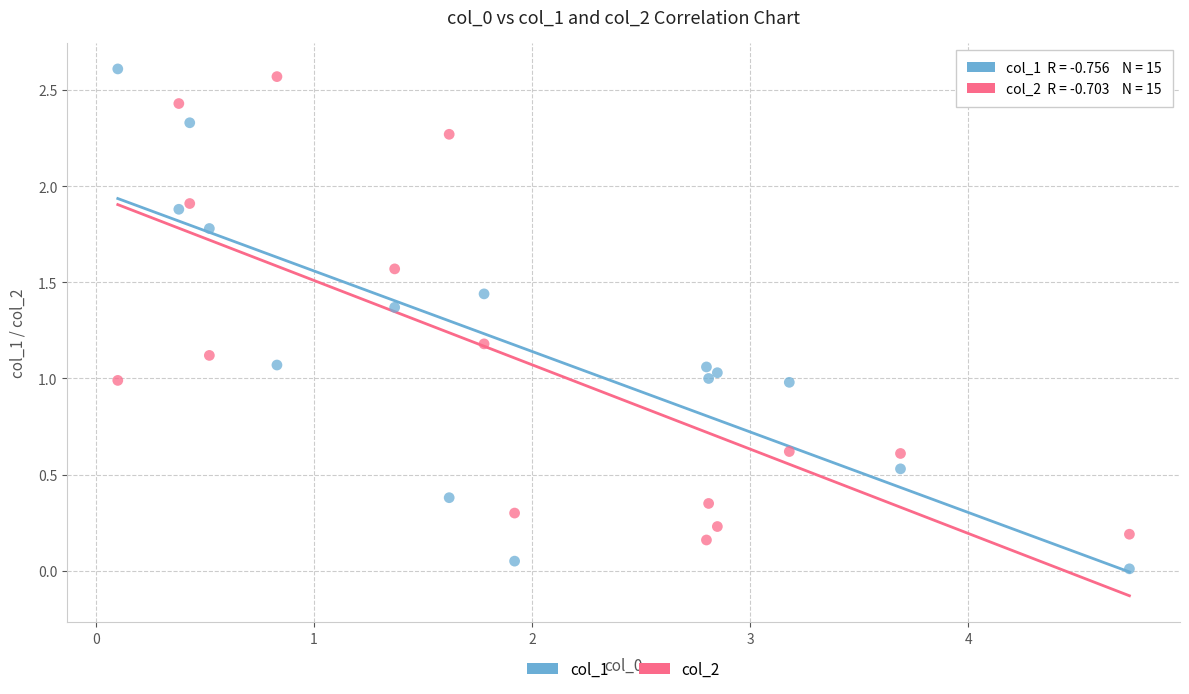

Which series reaches the minimum Y coordinate?

col_1